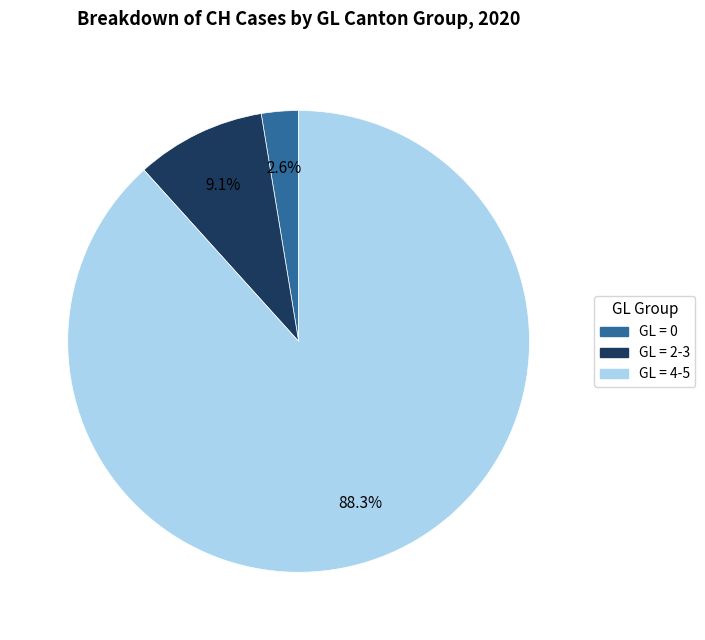

How many segments does this pie chart have?

3